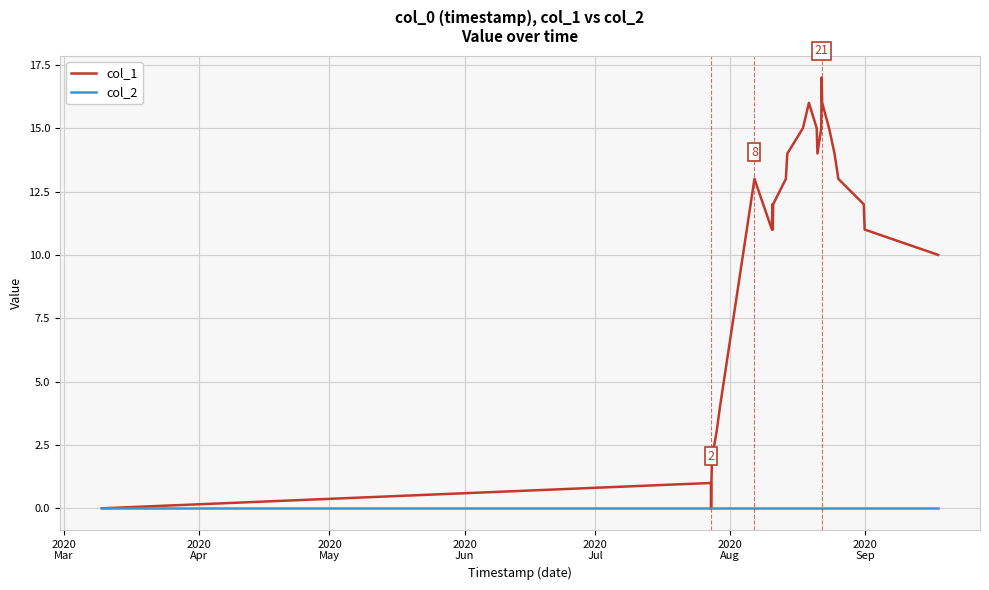

In col_1, how many points are higher than both neighbors (excluding endpoints)?

5